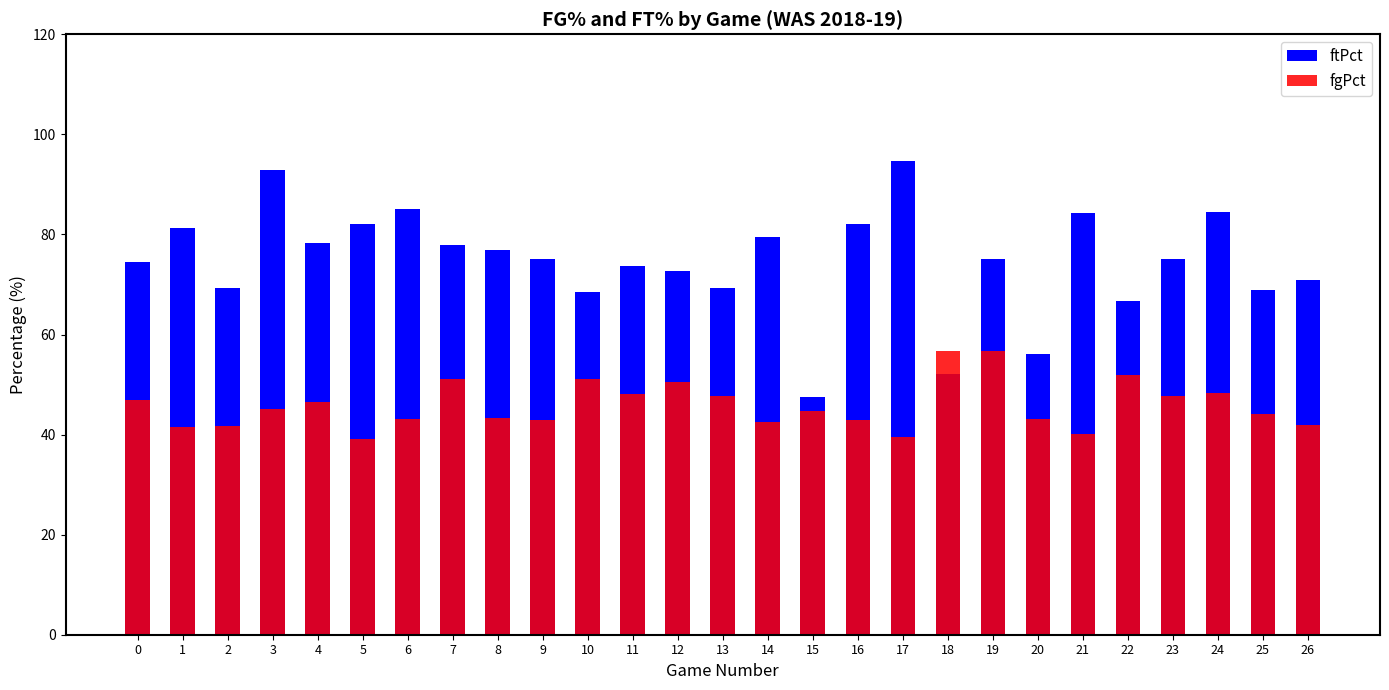

Reading left to right, transcribe all the data shown in this chart.

ftPct: 0=74.4	1=81.2	2=69.2	3=92.9	4=78.3	5=82.1	6=85.0	7=77.8	8=76.9	9=75.0	10=68.4	11=73.7	12=72.7	13=69.2	14=79.4	15=47.6	16=82.0	17=94.7	18=52.2	19=75.0	20=56.2	21=84.2	22=66.7	23=75.0	24=84.4	25=68.8	26=70.8
fgPct: 0=46.9	1=41.6	2=41.8	3=45.2	4=46.5	5=39.2	6=43.2	7=51.2	8=43.4	9=43.0	10=51.2	11=48.2	12=50.6	13=47.8	14=42.5	15=44.8	16=43.0	17=39.6	18=56.7	19=56.8	20=43.2	21=40.2	22=51.9	23=47.8	24=48.4	25=44.2	26=42.0